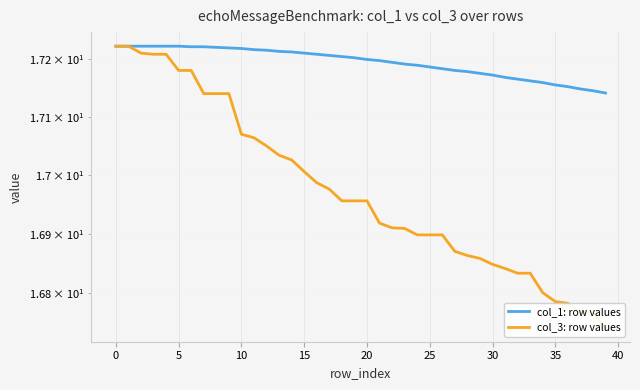

Where is col_3: row values nearest to the value 16?

39